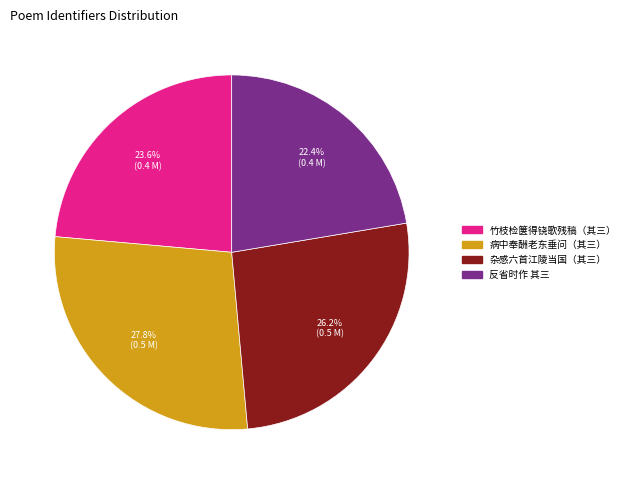

Is there any slice that represents more than half of the pie?

No